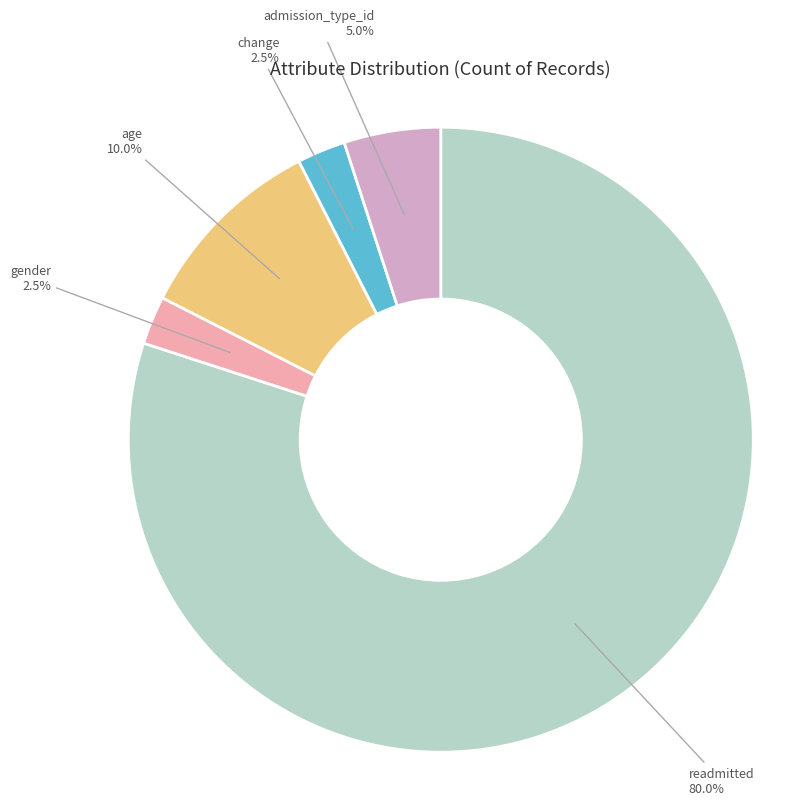

Does any single category account for the majority?

Yes